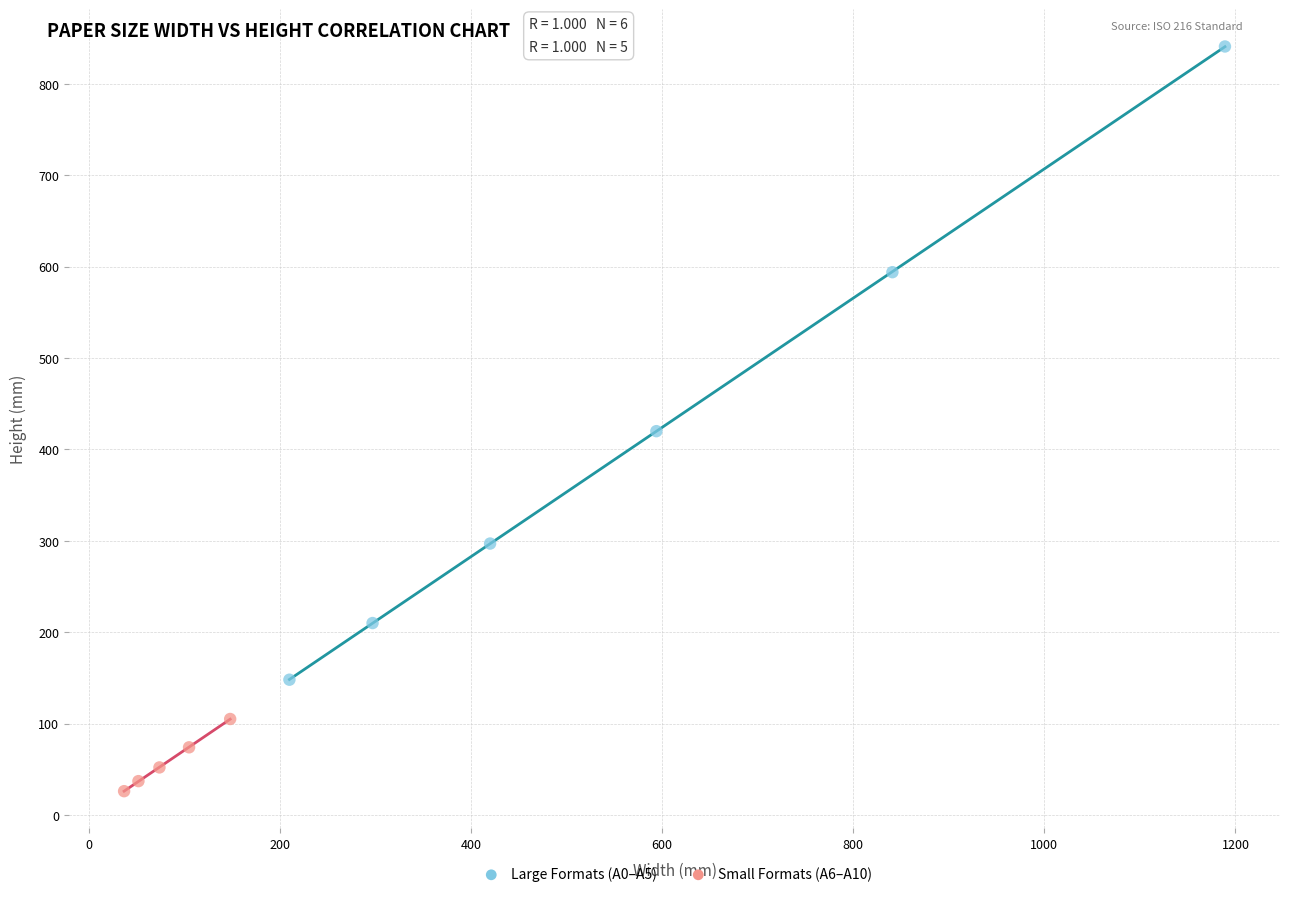

Which series contains the highest Y value?

Large Formats (A0–A5)